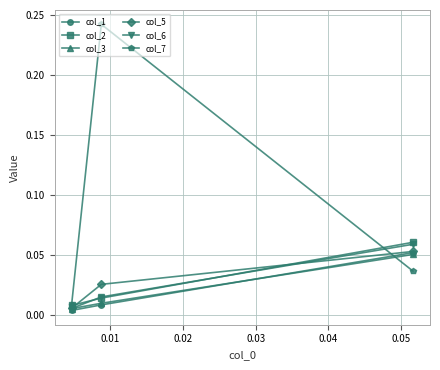

How many col_3 values are between 0 and 1?

3